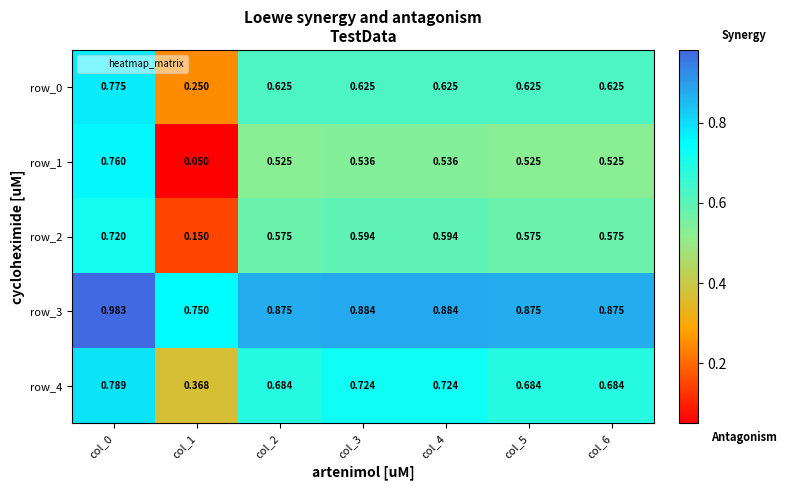

At which category is the sum across all series the highest?

col_0